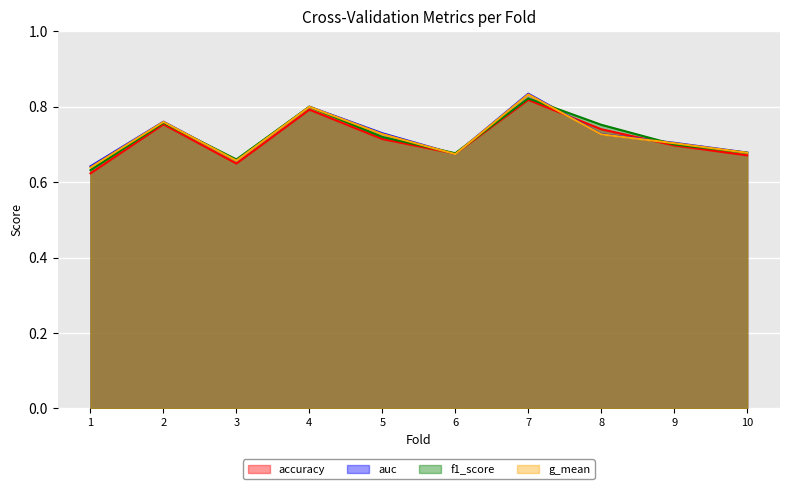

Which category has the highest value in the f1_score series?

7